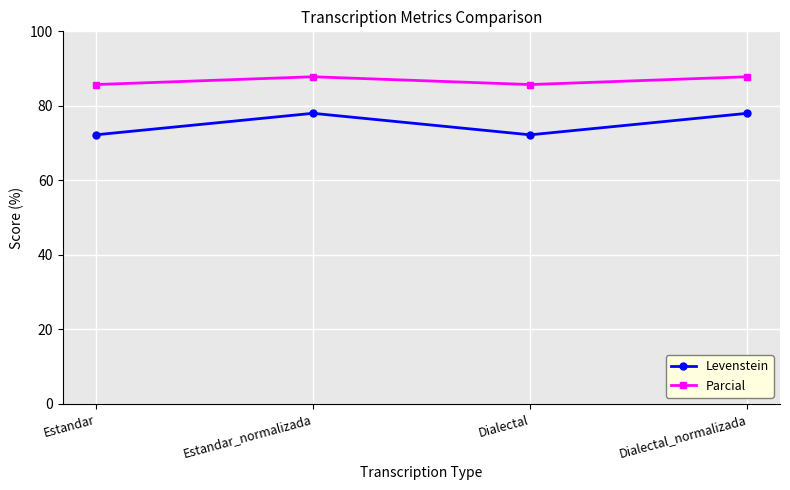

What is the spread (max minus min) of values at Estandar?

13.5